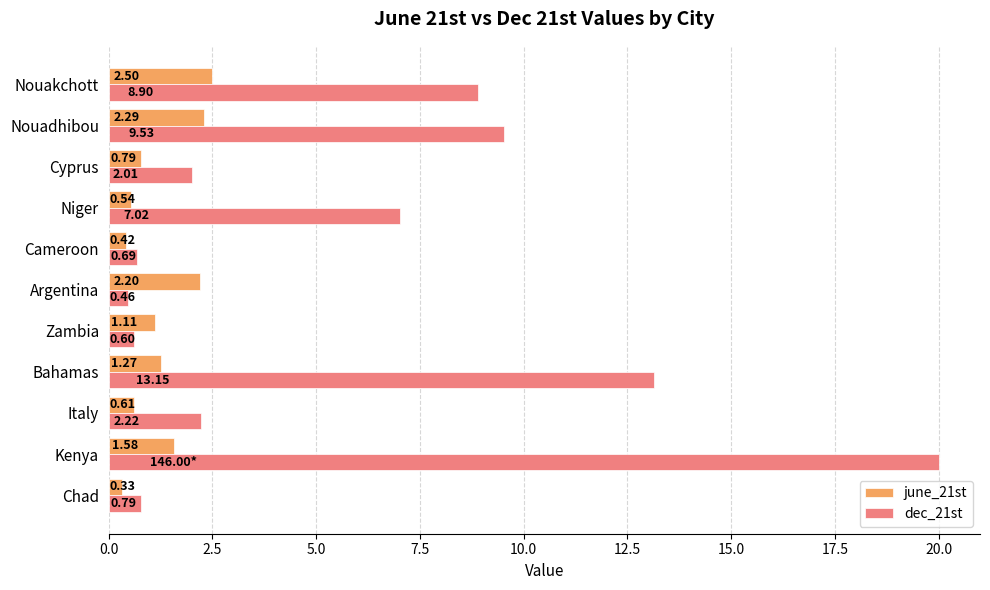

List the series in order of their overall mean, highest first.

dec_21st, june_21st